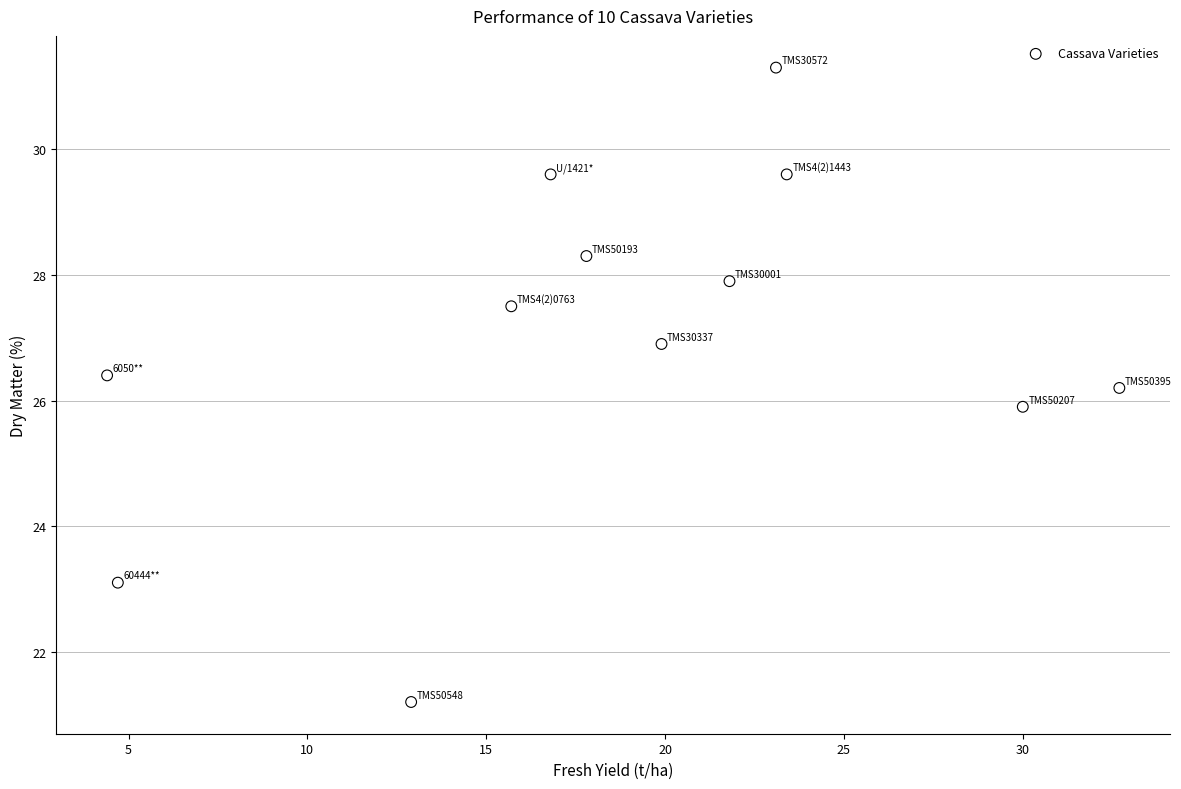

What is the range of Y values (max minus min)?

10.1